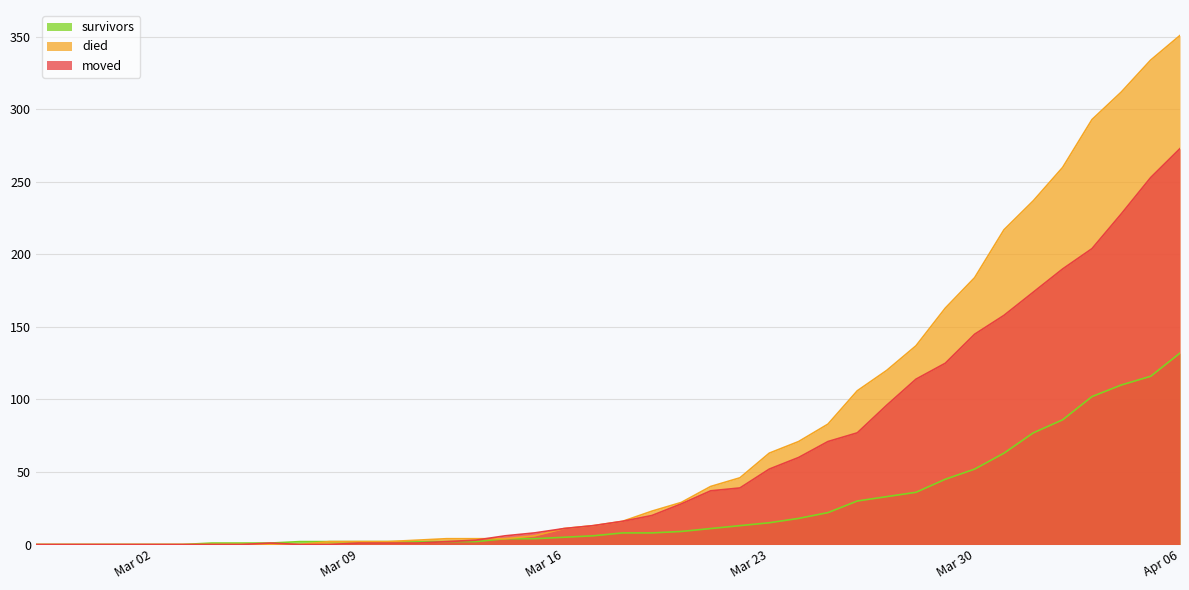

Is it true that moved equals 190 at 2020-04-02?

True